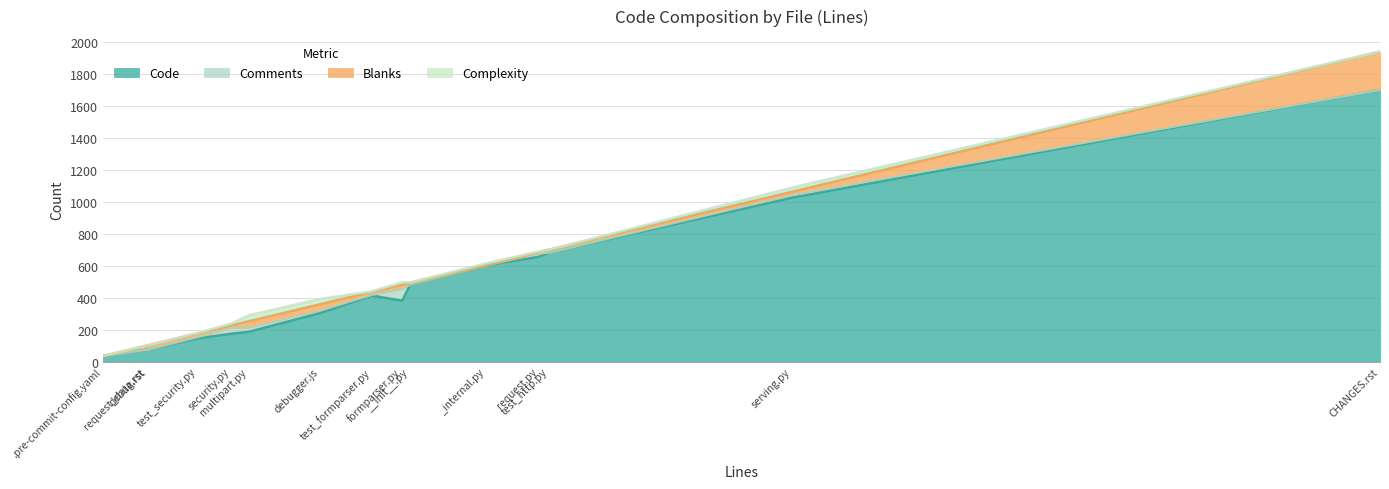

How many intersections are there between Blanks and Comments?

6